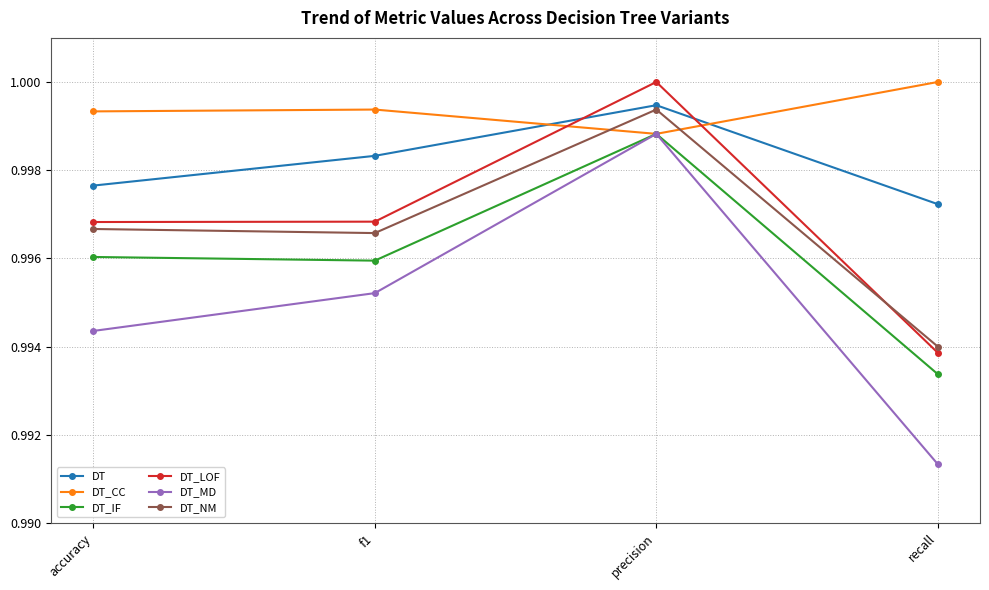

What position from the right is f1?

3